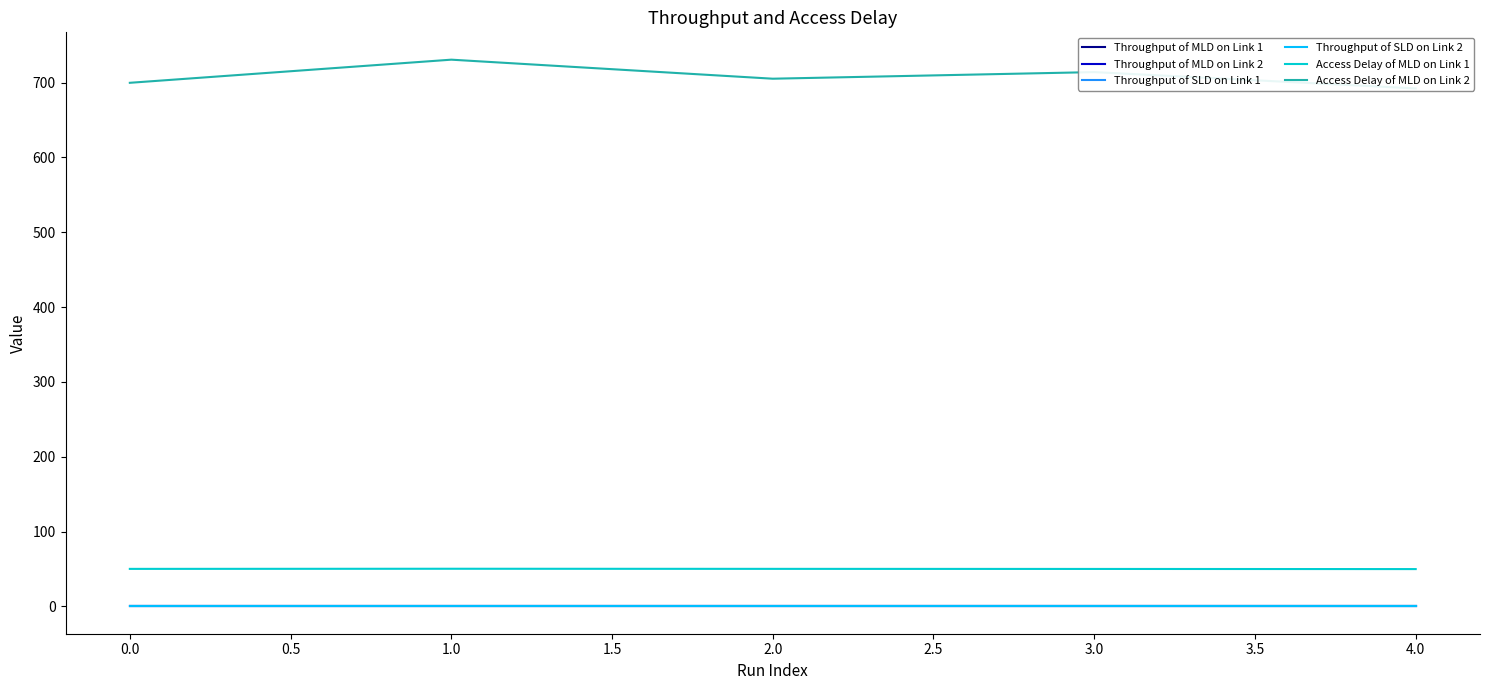

True or false: Access Delay of MLD on Link 1 has more than 2 interior local peaks.

False